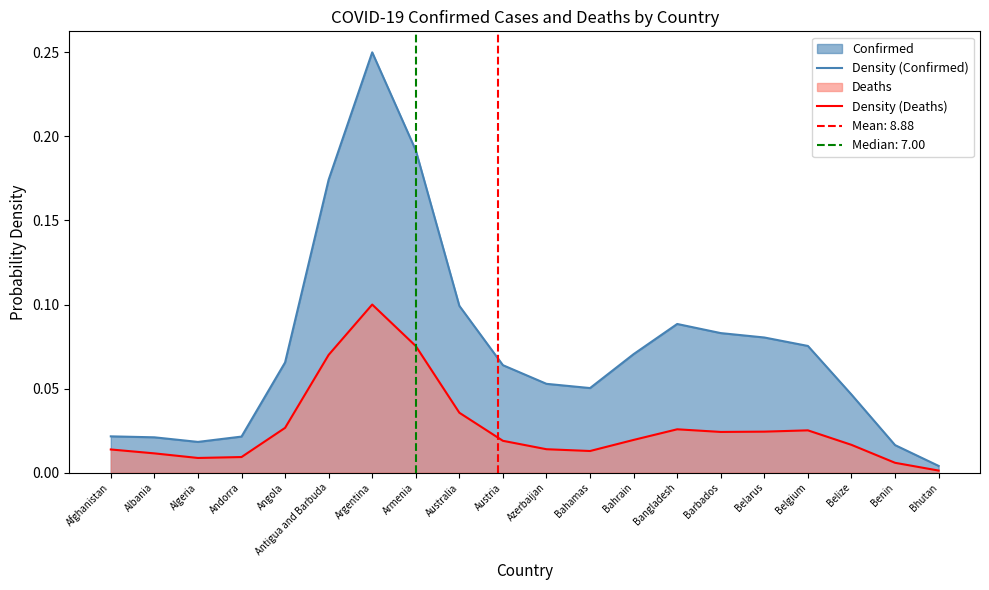

How many lines are shown in the chart?

2